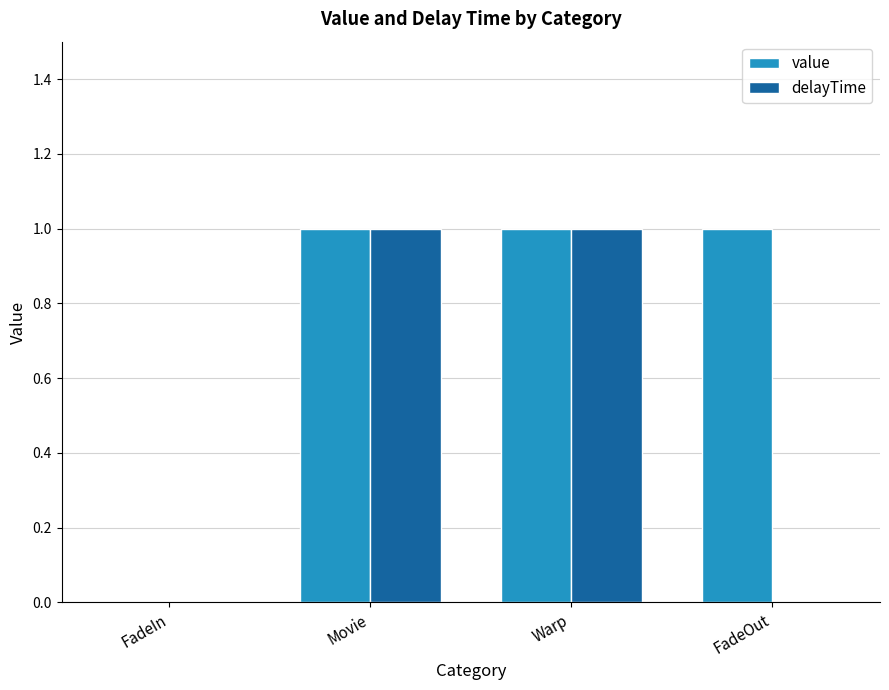

How many delayTime values are between 0 and 1?

4